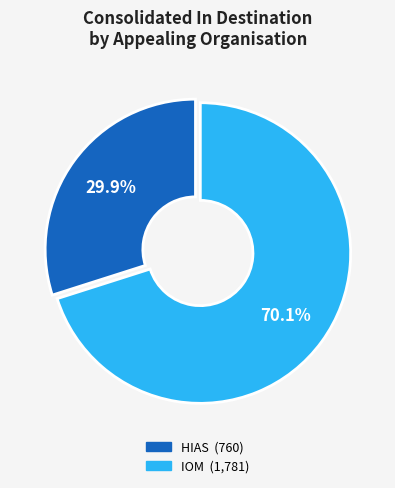

Is there any slice that represents more than half of the pie?

Yes